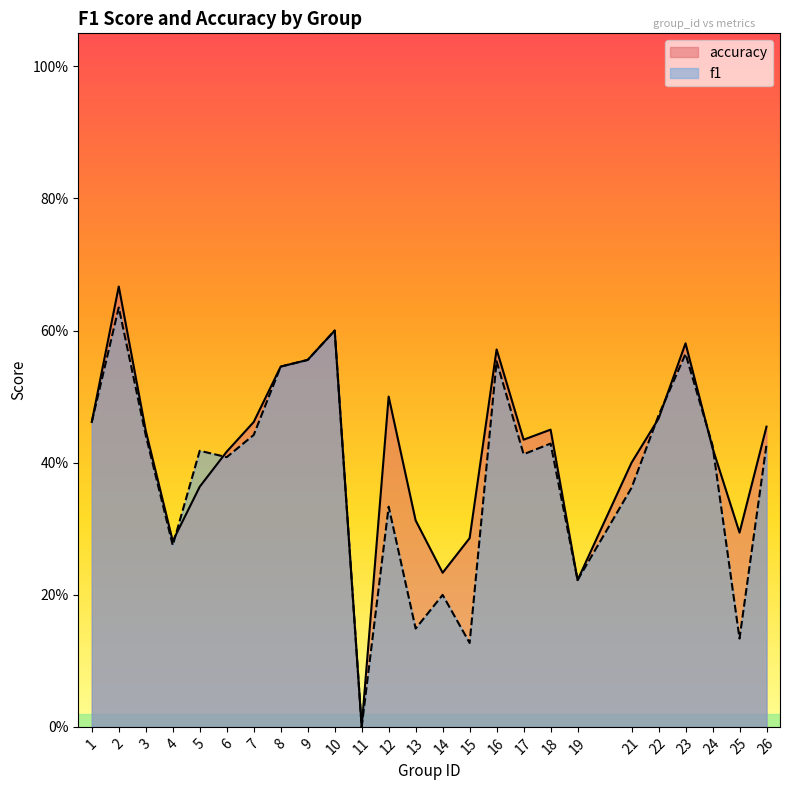

What is the difference between the maximum and second lowest values in the accuracy series?

0.4